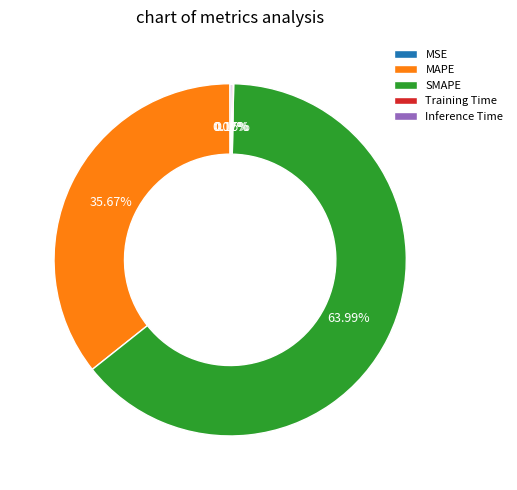

To the nearest percent, what is the average slice percentage?

20%